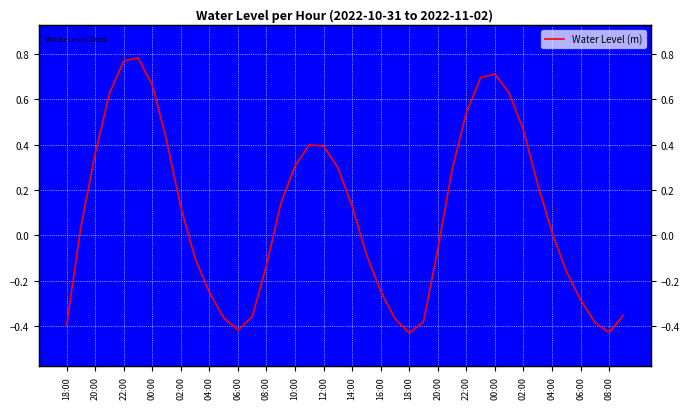

Is this an area chart (filled region under the line)?

No